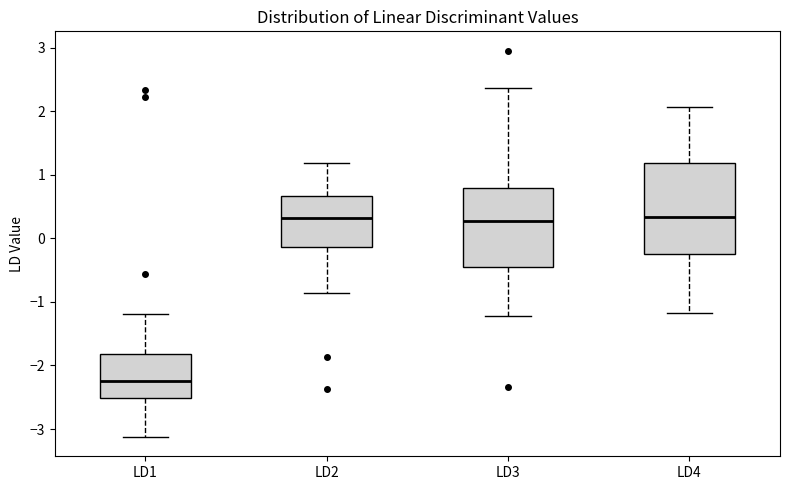

Reading left to right, read every box against the y-axis: the position of its median line, the range the box covers, and the ends of its whiskers. The values are not printed on the chart, so give them approximately, as read against the axis.

LD1: median -2.2, box -2.5 to -1.8, whiskers -3.1 to -1.2
LD2: median 0.3, box -0.1 to 0.7, whiskers -0.9 to 1.2
LD3: median 0.3, box -0.5 to 0.8, whiskers -1.2 to 2.4
LD4: median 0.3, box -0.2 to 1.2, whiskers -1.2 to 2.1